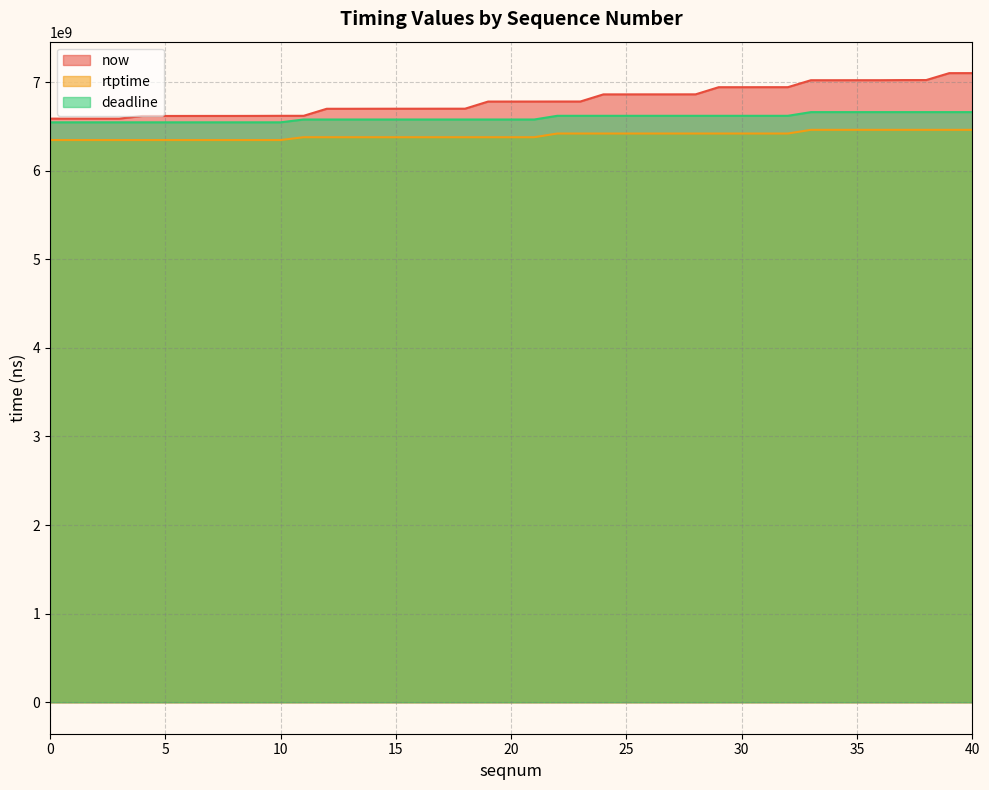

What is the value of the rtptime point at the 1st from the left?

6345855555